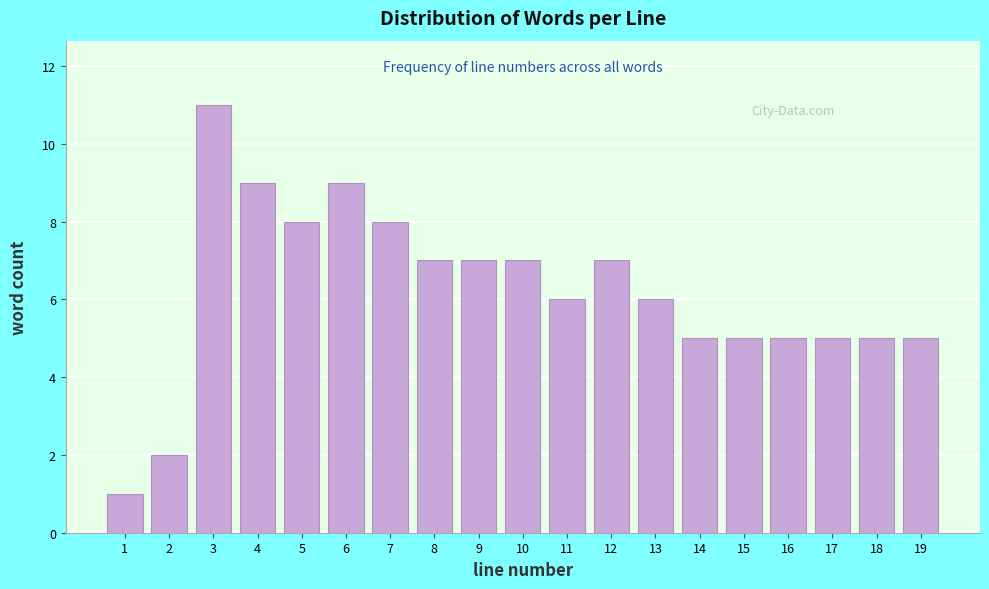

Reading left to right, list all the values displayed in this chart.

1	2	11	9	8	9	8	7	7	7	6	7	6	5	5	5	5	5	5